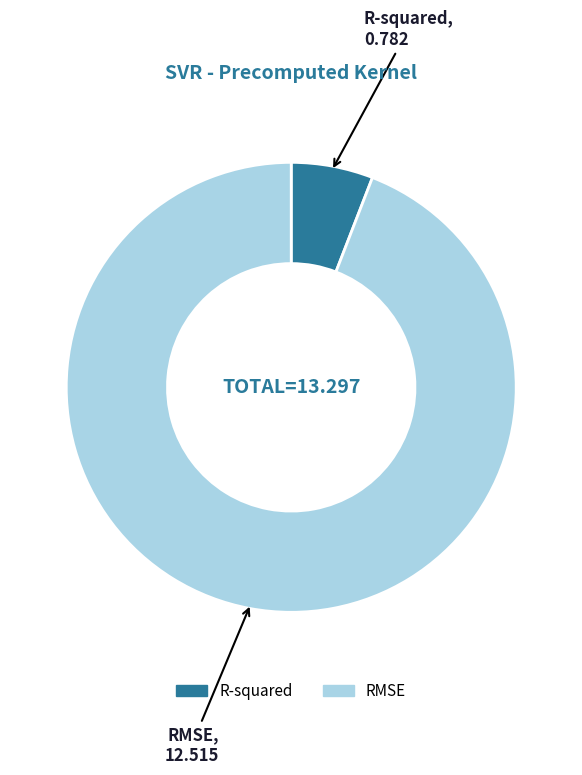

What is the ratio of the value at R-squared to the value at RMSE?

0.1